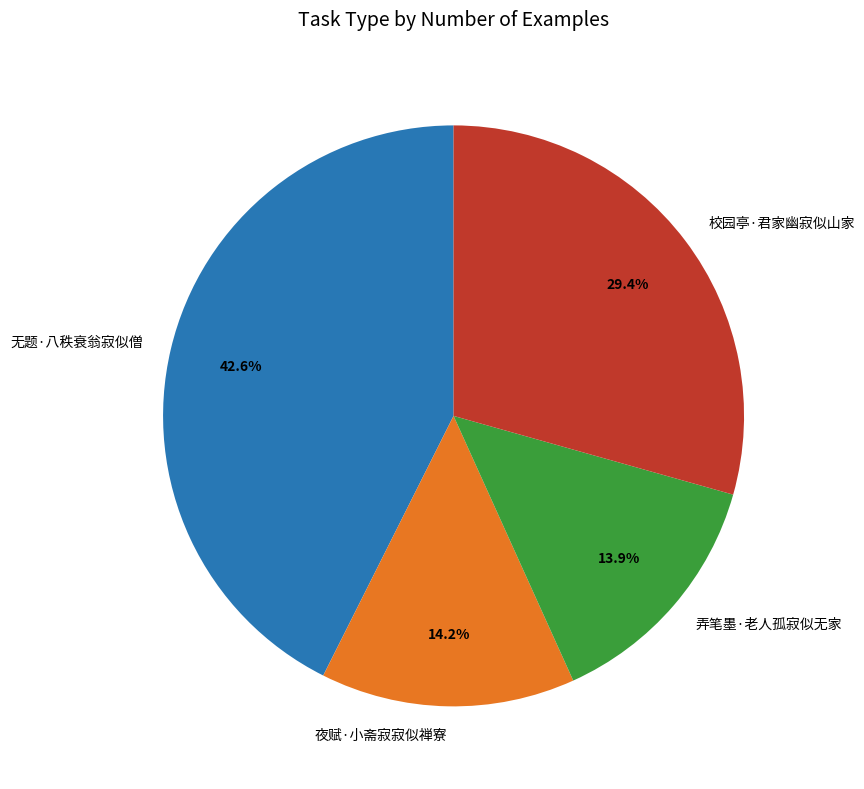

To the nearest percent, what is the difference between the largest and smallest slice percentages?

29%